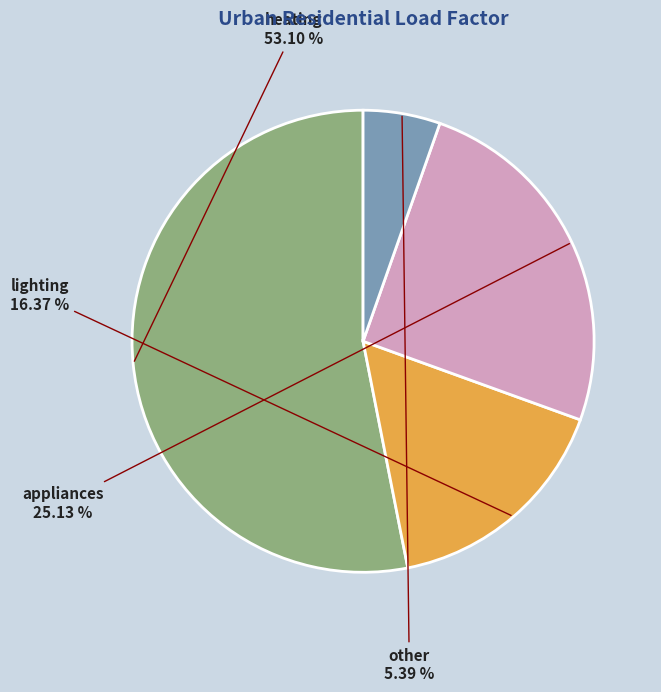

What percentage is the appliances slice, to the nearest percent?

25%